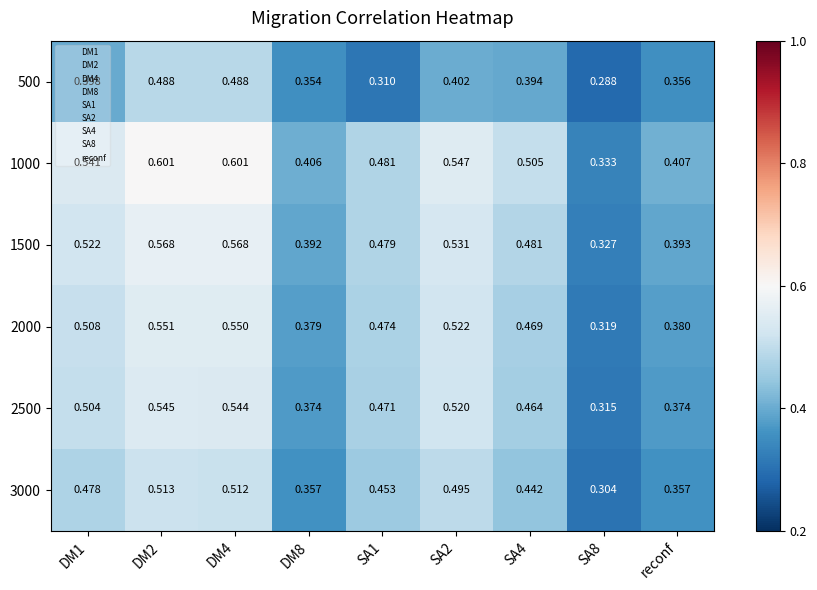

Count the number of data series in this chart.

6